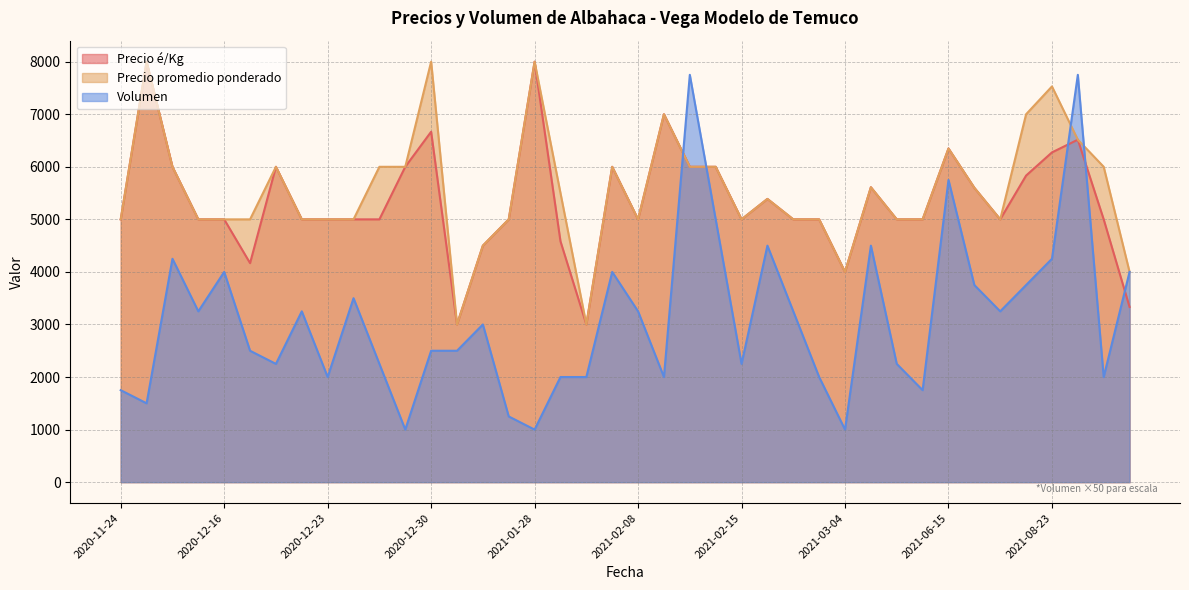

What is the difference between the maximum and minimum values in the Precio promedio ponderado series?

5000